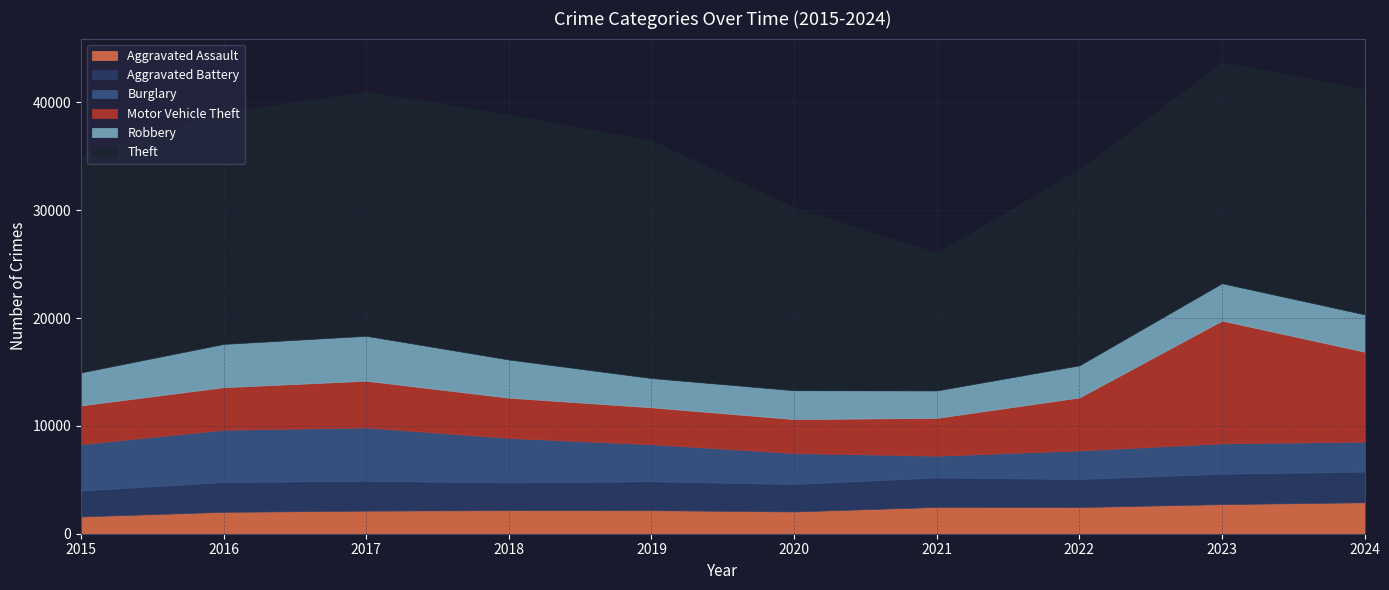

The value of Aggravated Battery at 2024 is 2849. True or false?

True